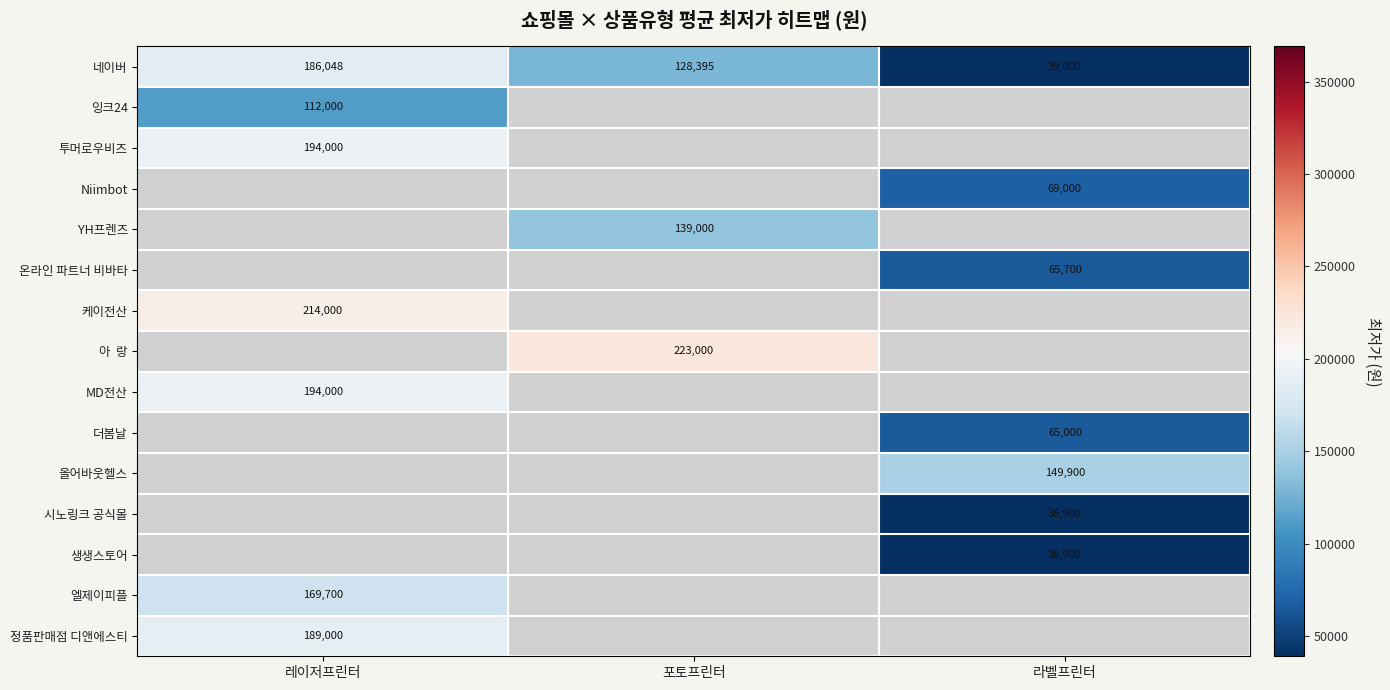

Which has a higher value, 레이저프린터 or 라벨프린터?

레이저프린터